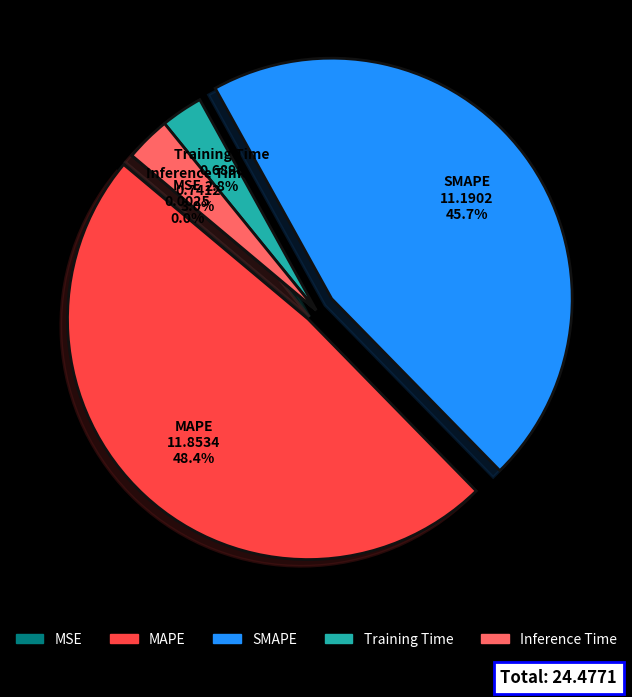

To the nearest percent, what portion does SMAPE represent?

46%